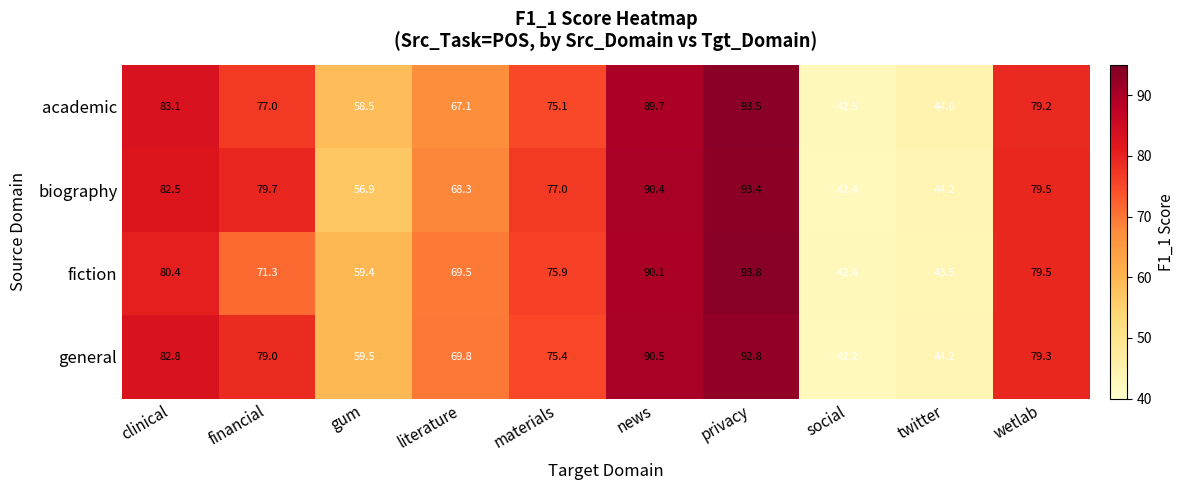

What is the sum of the academic values at social and news?

132.2